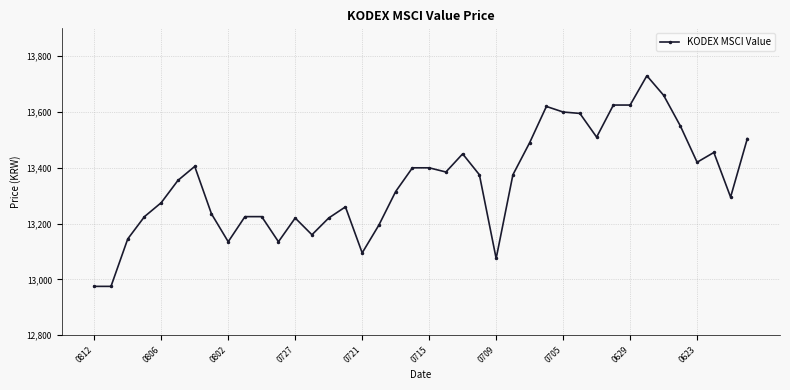

Does the chart have visible grid lines?

Yes